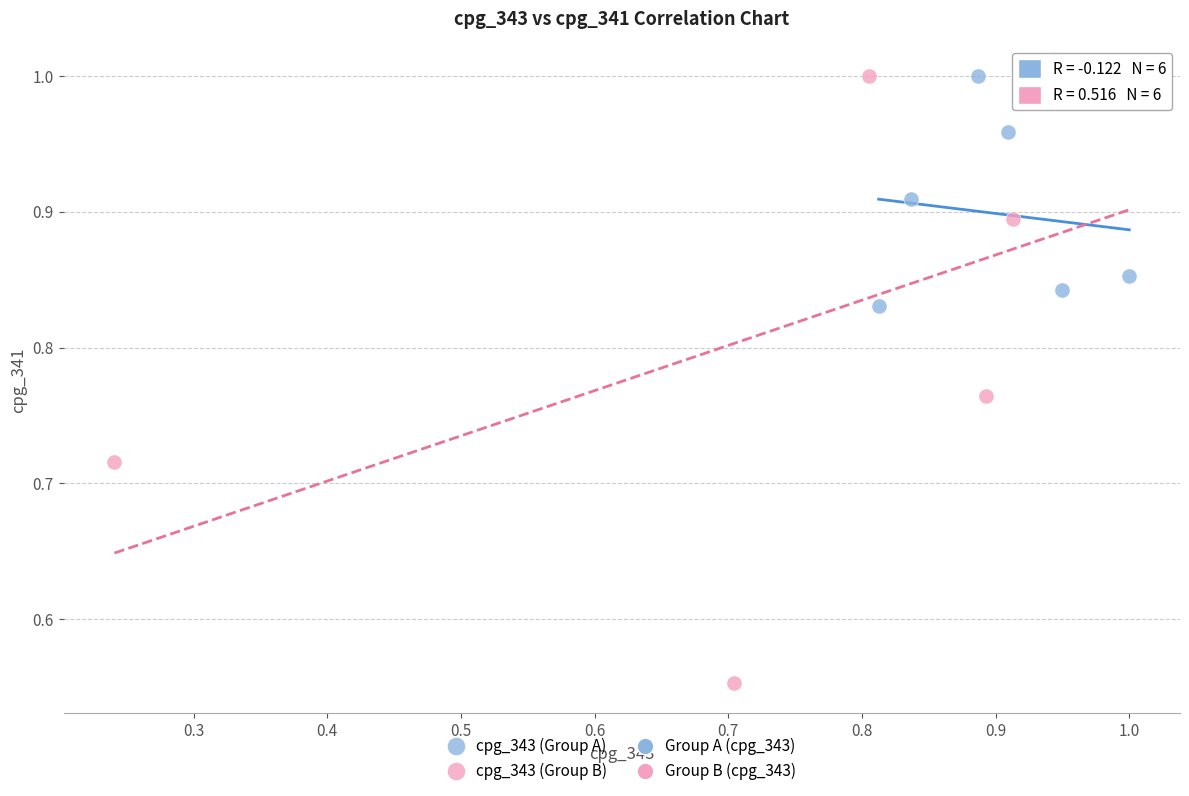

Which series contains the lowest Y value?

cpg_343 (Group B)